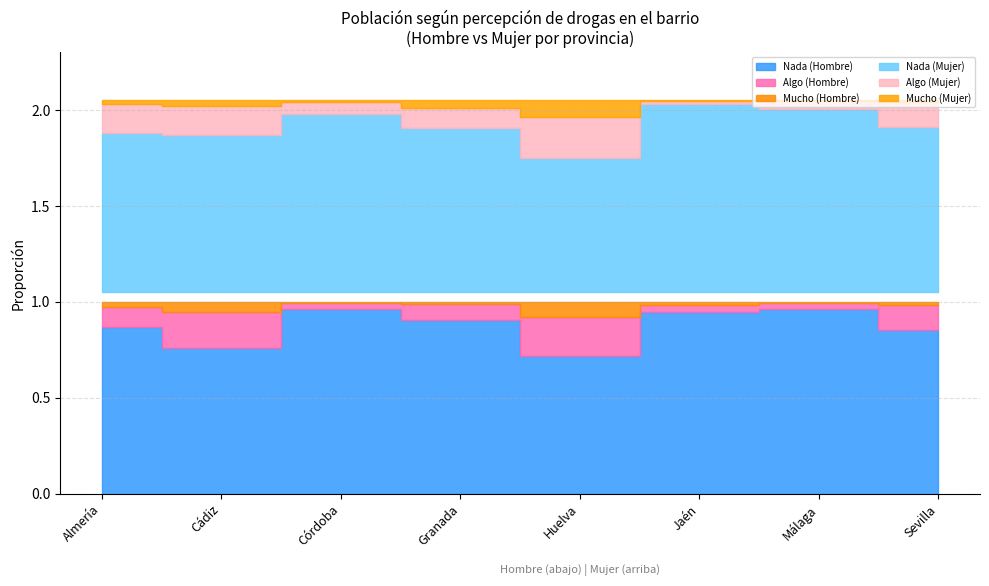

Where is the first local minimum for Mucho (Hombre)?

Córdoba